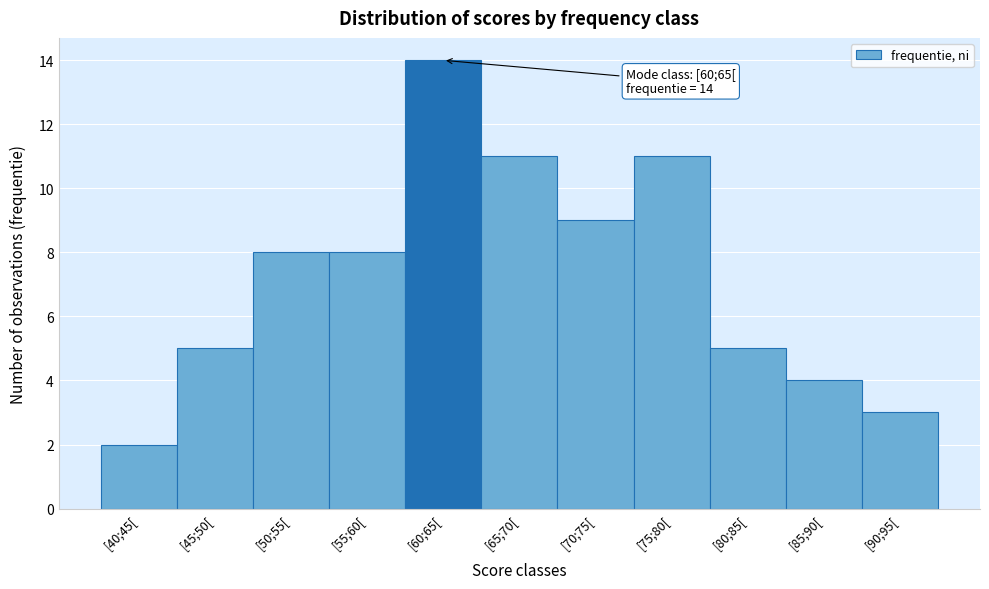

Reading left to right, transcribe all the data shown in this chart.

2	5	8	8	14	11	9	11	5	4	3